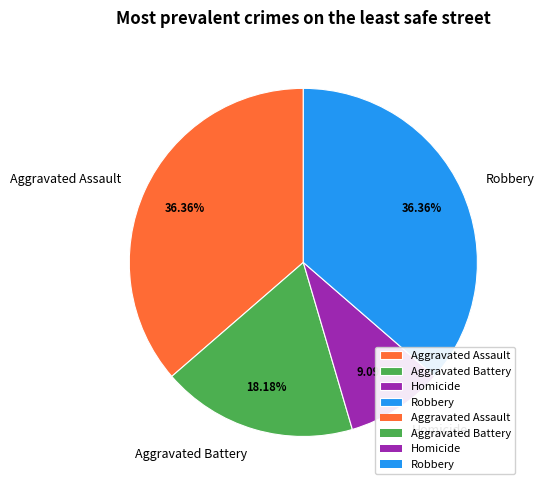

To the nearest percent, what portion does Robbery represent?

36%